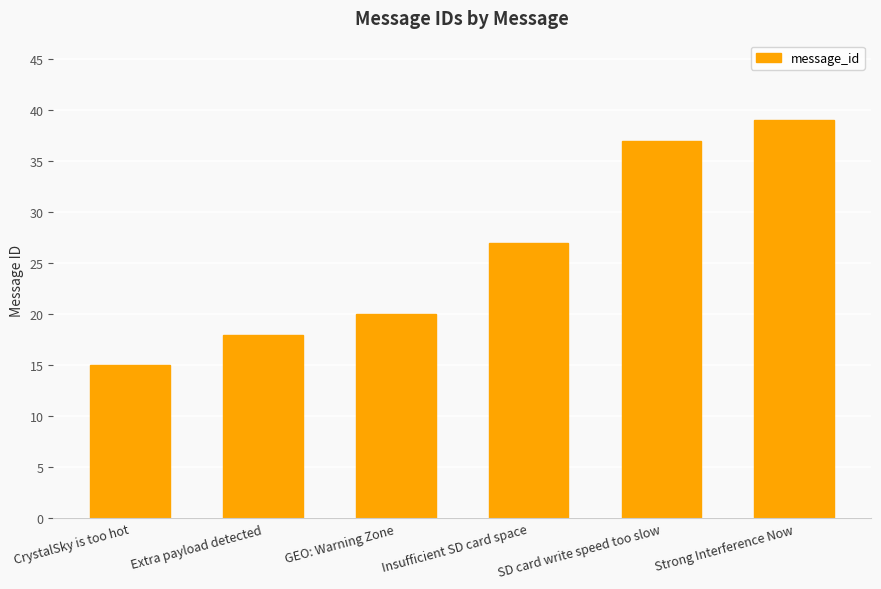

Reading left to right, extract all data points from this chart.

15	18	20	27	37	39